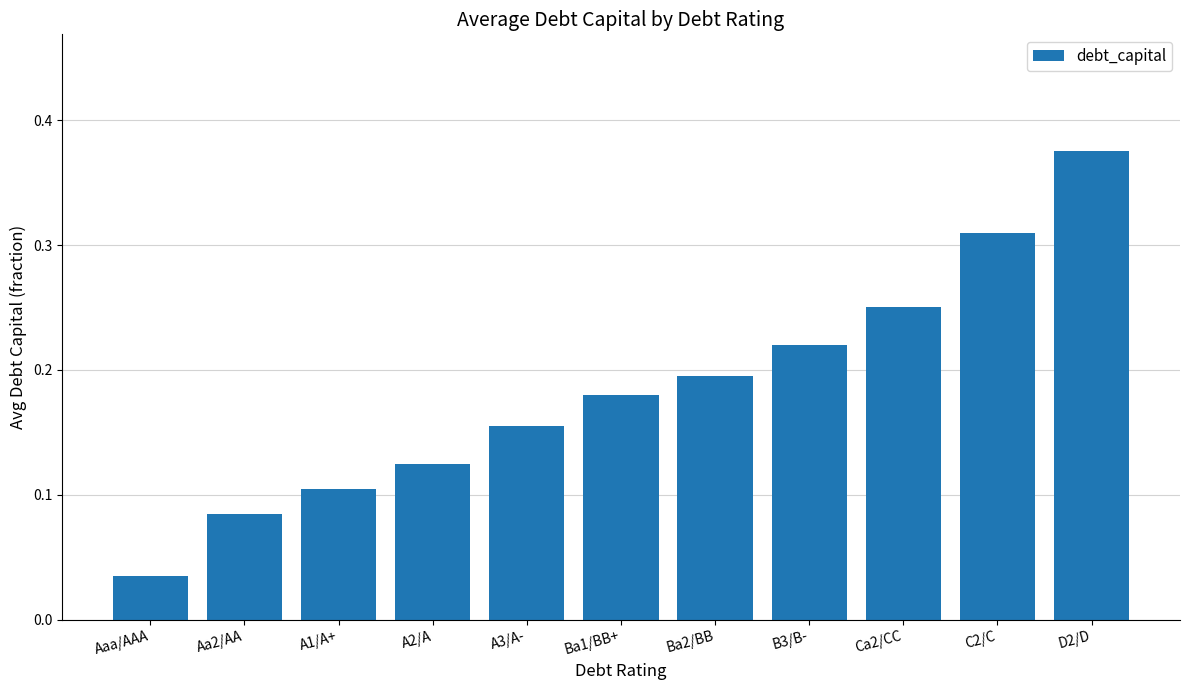

List the labels in order of value, largest first.

D2/D, C2/C, Ca2/CC, B3/B-, Ba2/BB, Ba1/BB+, A3/A-, A2/A, A1/A+, Aa2/AA, Aaa/AAA